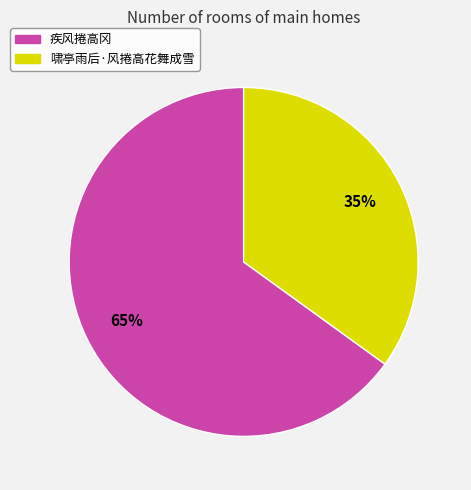

What percentage is the 啸亭雨后·风捲高花舞成雪 slice, to the nearest percent?

35%